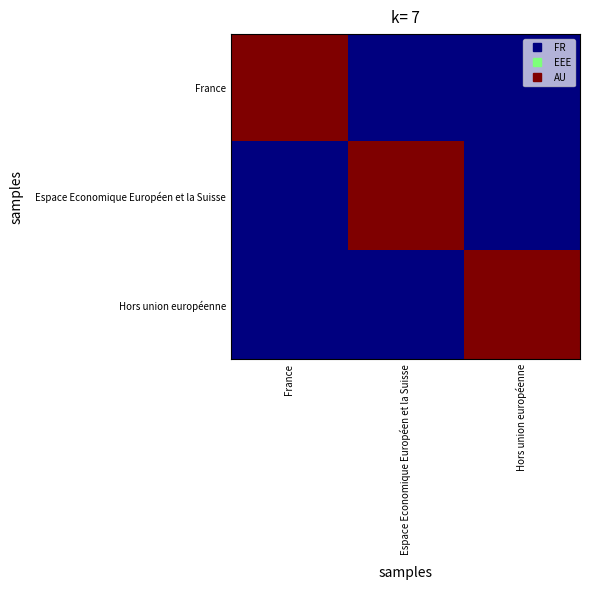

At which category is the sum across all series the highest?

France